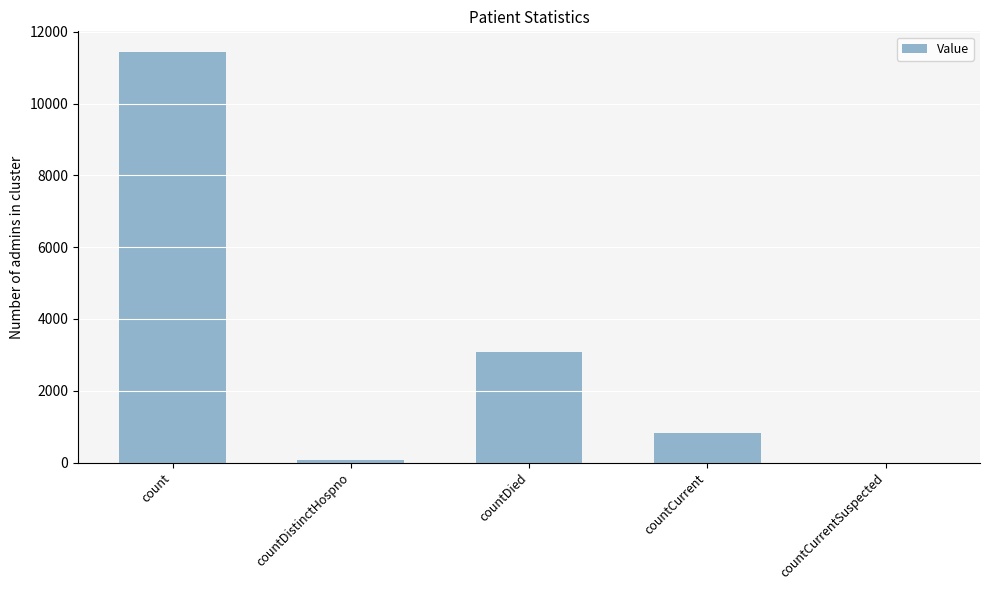

What is the approximate value at count?

11444